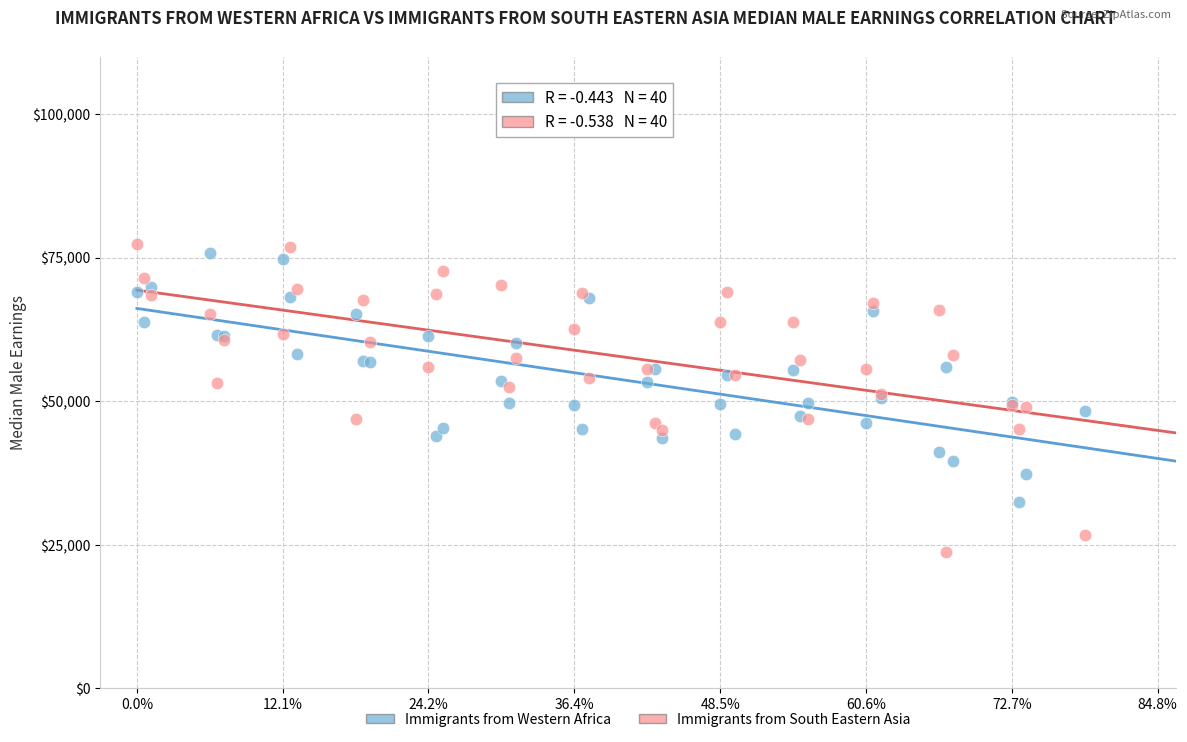

Which series contains the lowest Y value?

Immigrants from South Eastern Asia